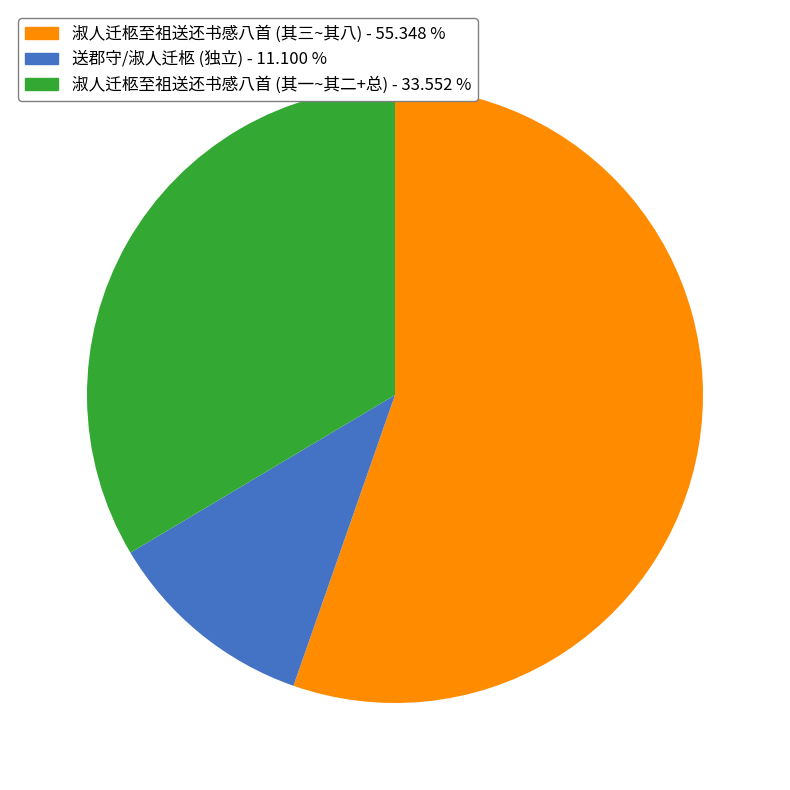

How many segments does this pie chart have?

3